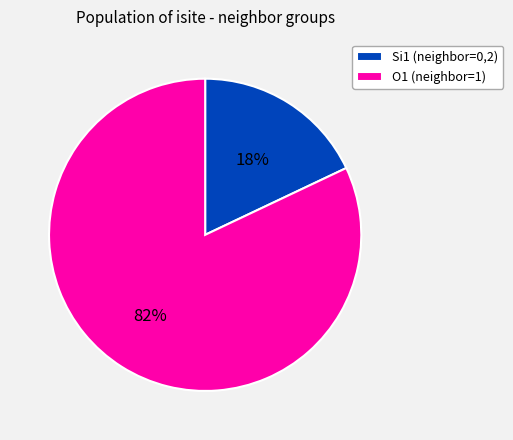

What is the smallest slice in the pie chart?

Si1 (neighbor=0,2)